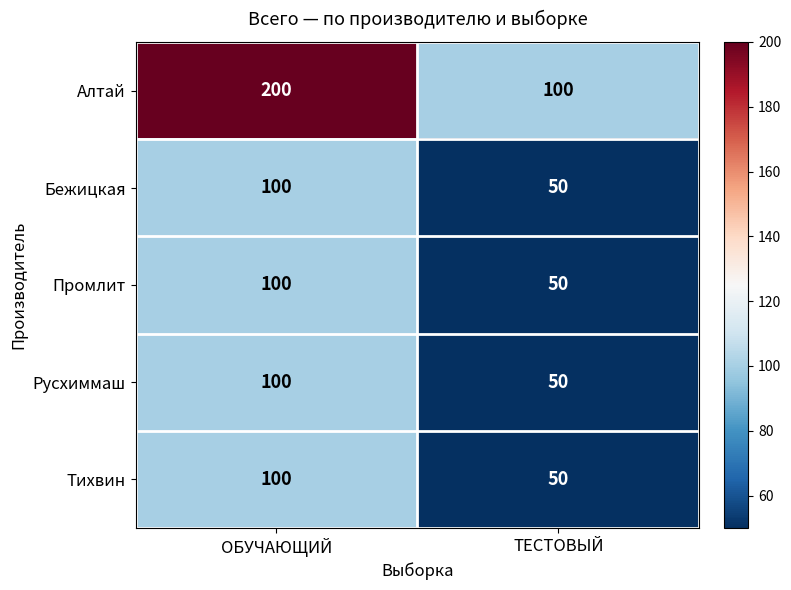

How many series are shown in this chart?

5